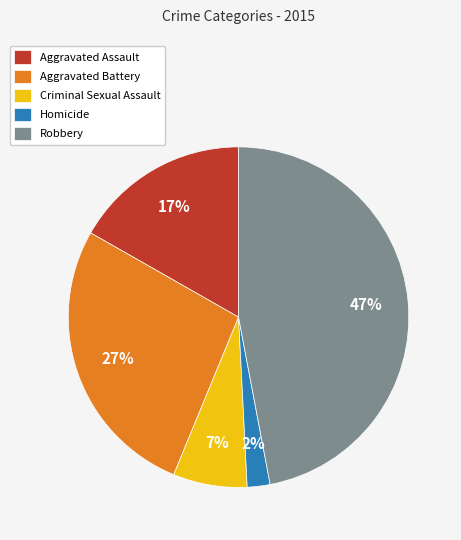

To the nearest percent, what is the difference between the largest and smallest slice percentages?

45%